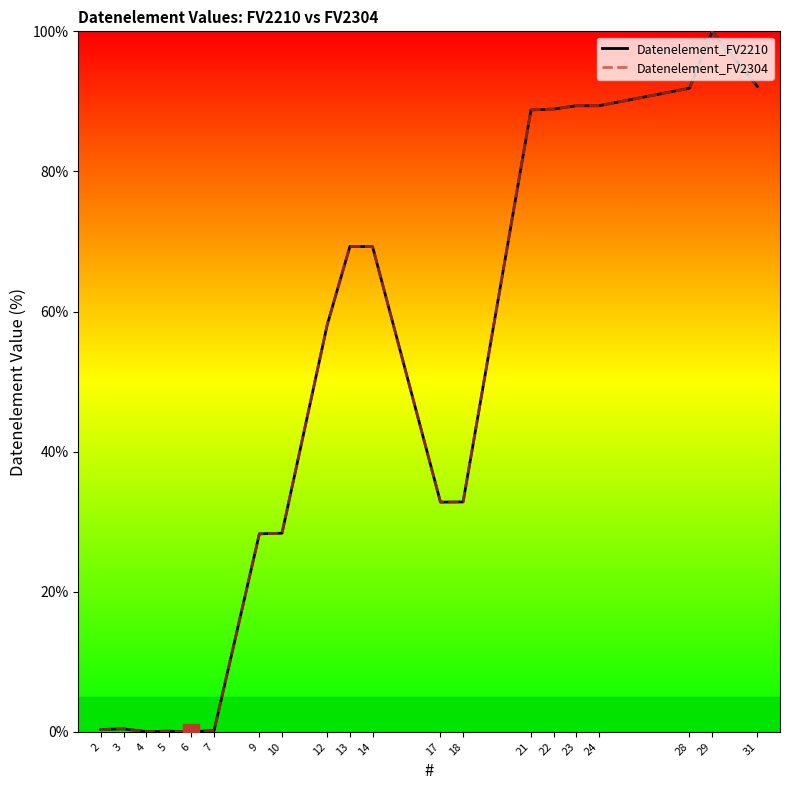

At which category is the sum across all series the highest?

29